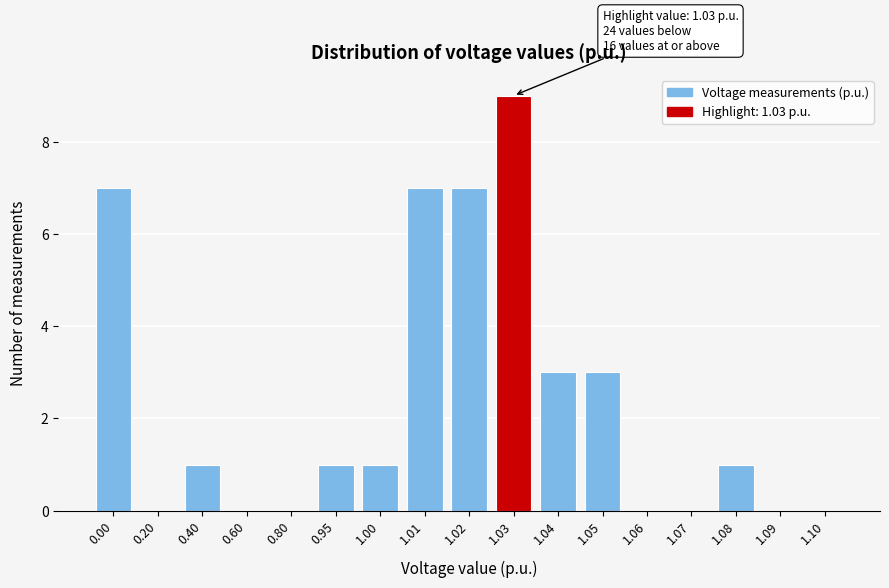

Reading left to right, what are all the values shown in this chart?

0.00=7	0.20=0	0.40=1	0.60=0	0.80=0	0.95=1	1.00=1	1.01=7	1.02=7	1.03=9	1.04=3	1.05=3	1.06=0	1.07=0	1.08=1	1.09=0	1.10=0